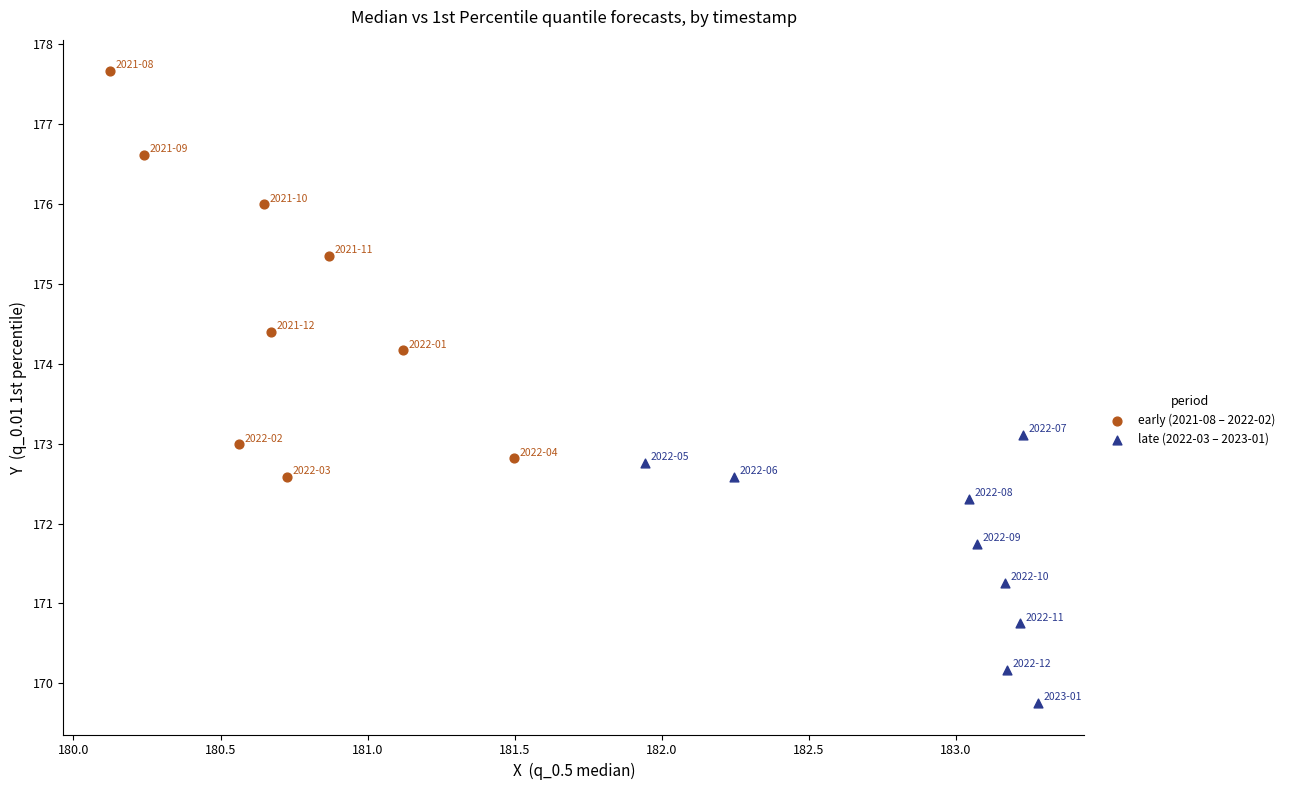

Which series contains the lowest Y value?

late (2022-03 – 2023-01)